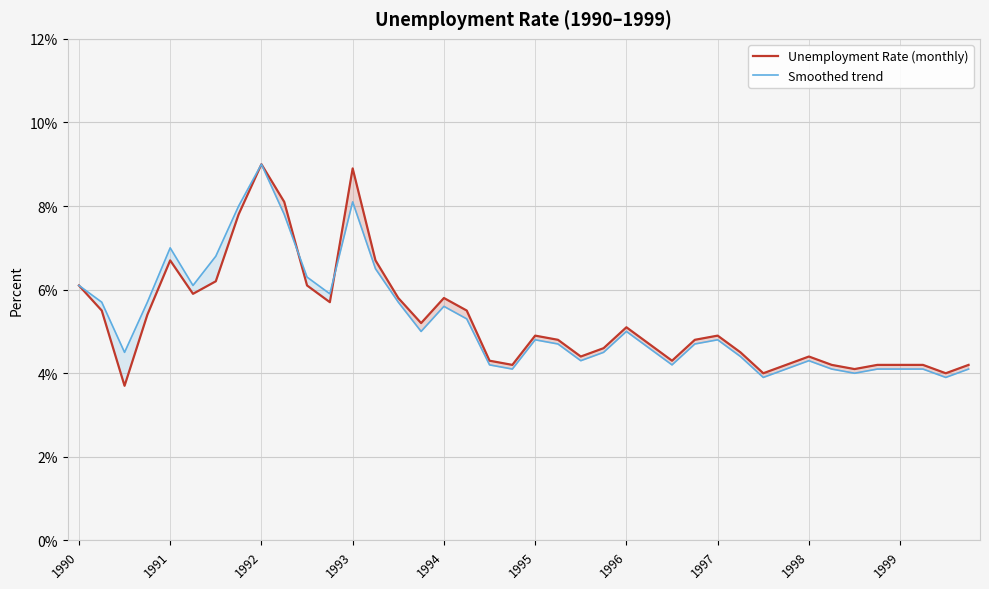

How many series are shown in this chart?

2